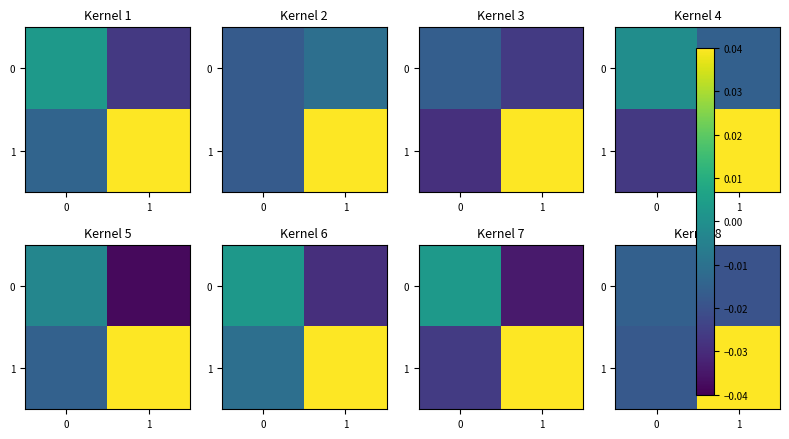

At which category is the sum across all series the highest?

1